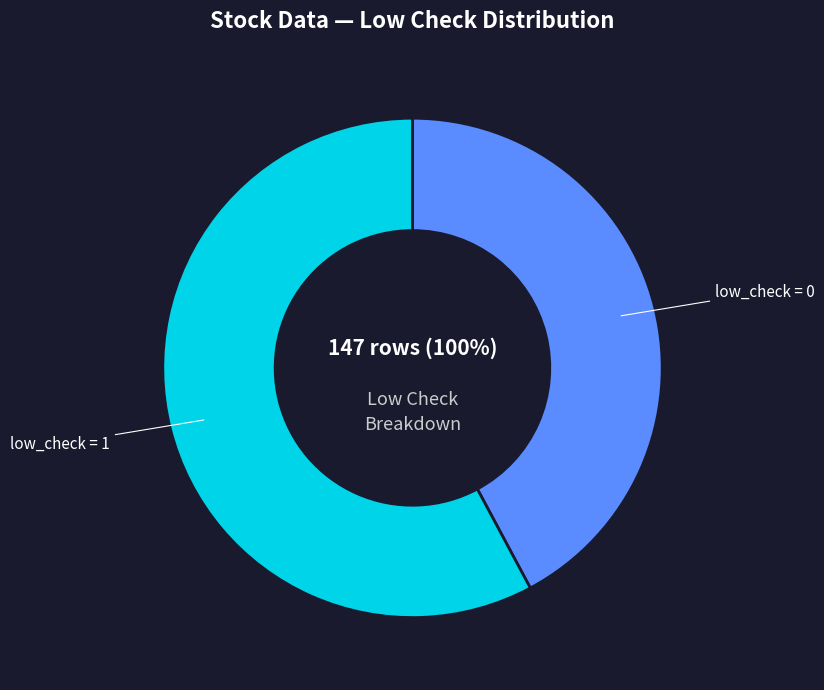

Rank the categories by value from lowest to highest.

low_check=0, low_check=1